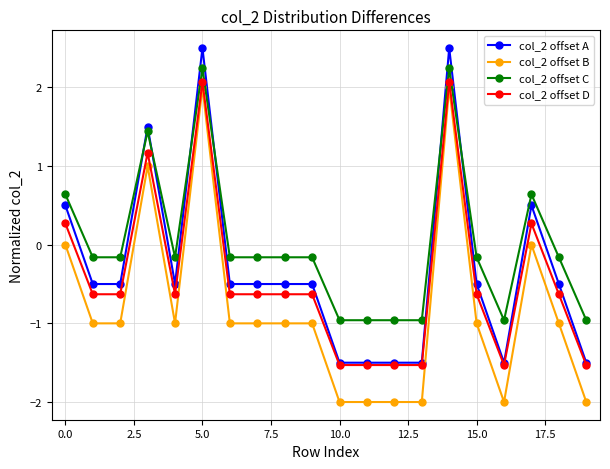

True or false: col_2 offset B and col_2 offset A cross at least once.

False